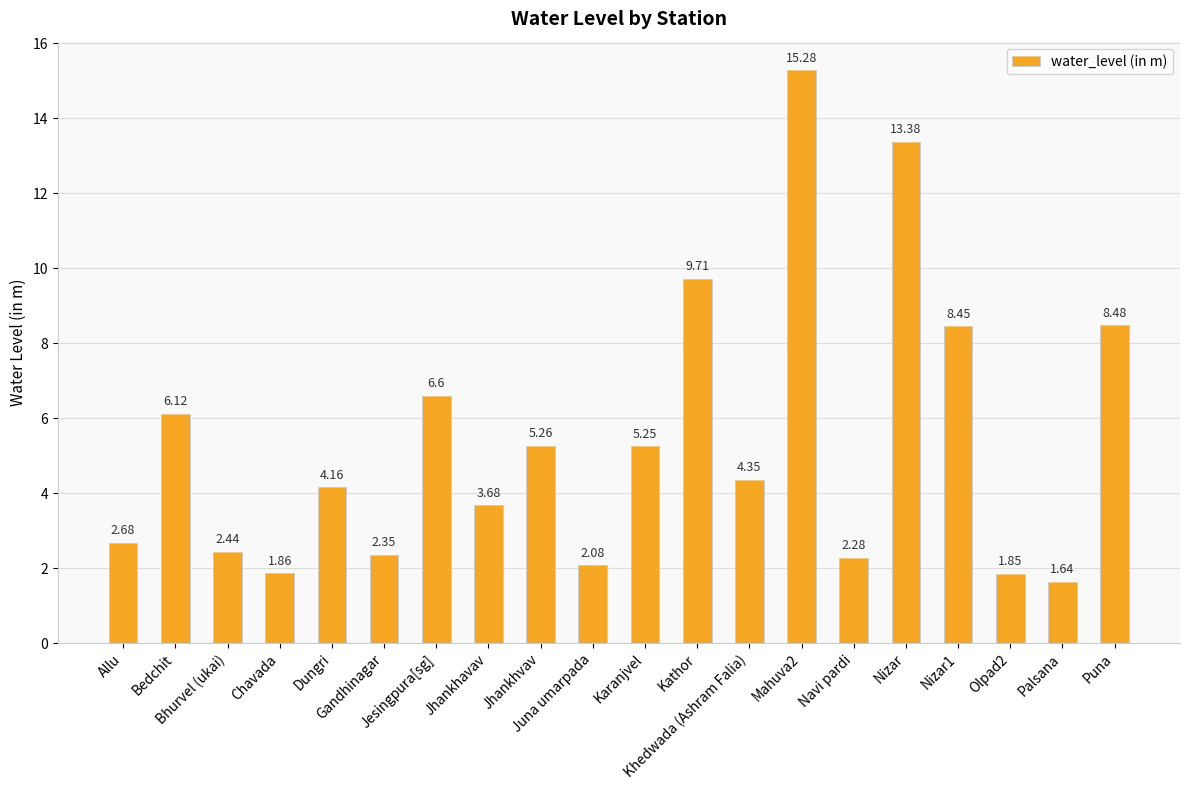

Between Nizar1 and Jhankhavav, which is larger?

Nizar1